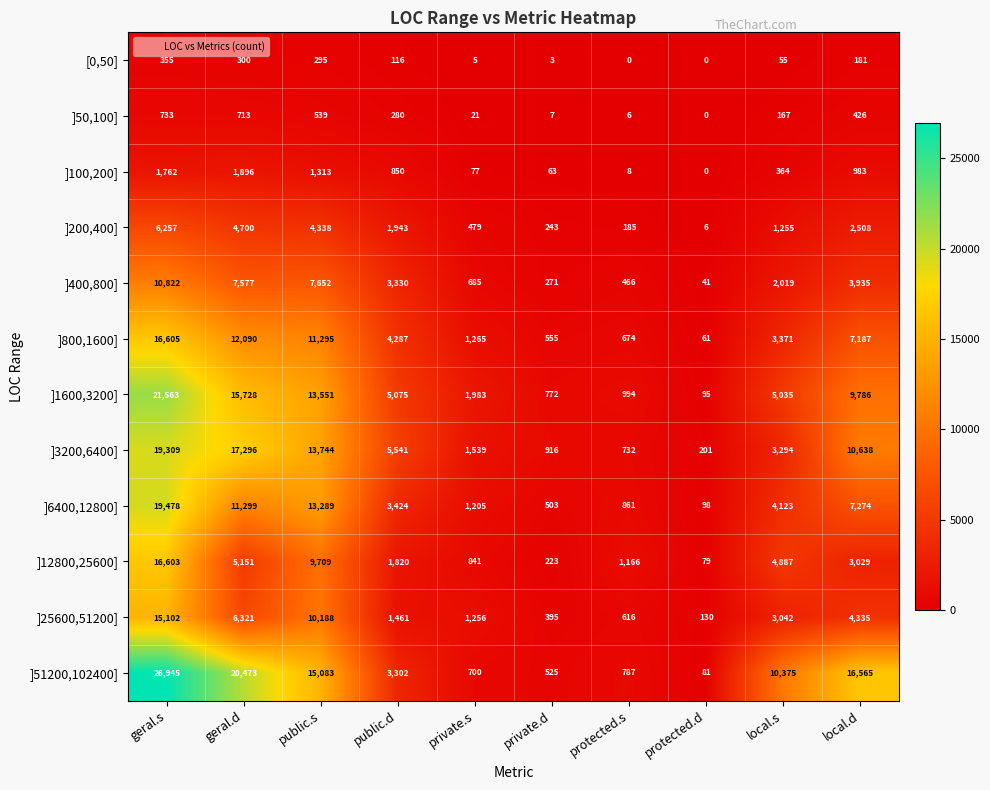

At which label does ]1600,3200] reach its peak?

geral.s